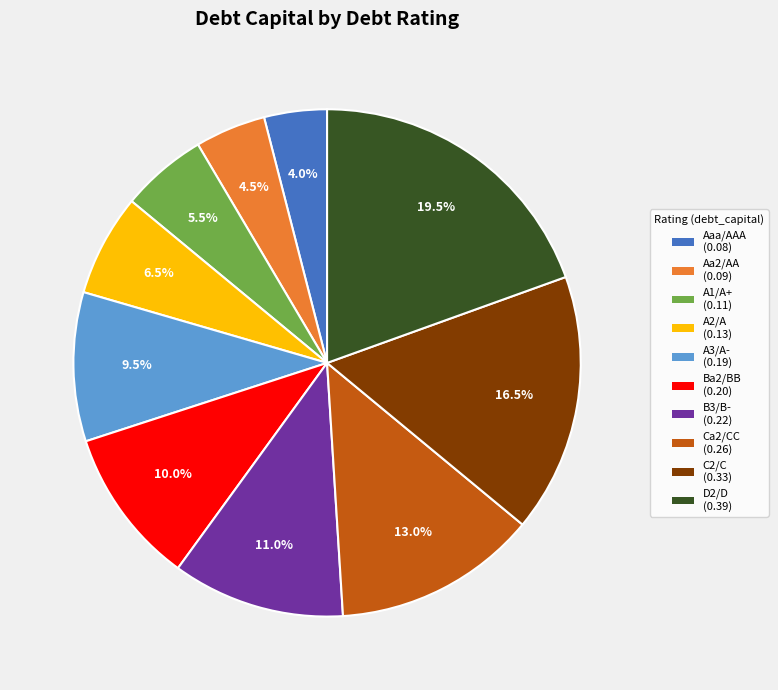

Between A1/A+ and D2/D, which is larger?

D2/D